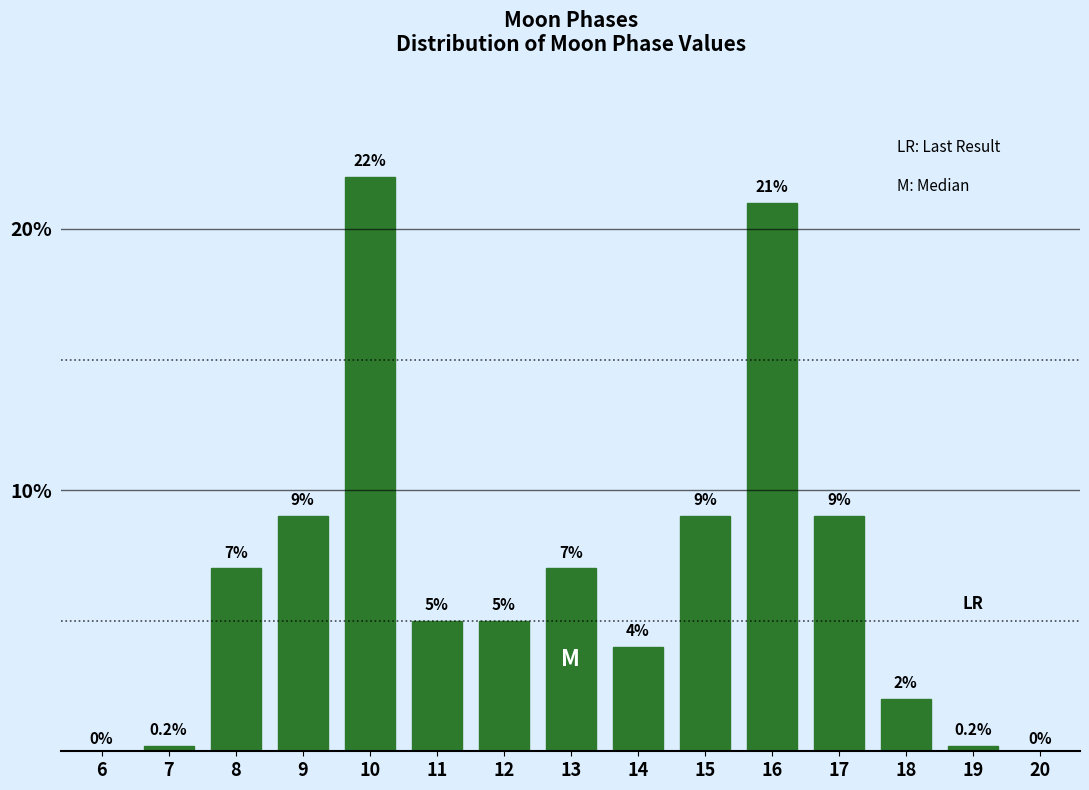

Reading left to right, transcribe all the data shown in this chart.

6=0.0	7=0.2	8=7.0	9=9.0	10=22.0	11=5.0	12=5.0	13=7.0	14=4.0	15=9.0	16=21.0	17=9.0	18=2.0	19=0.2	20=0.0